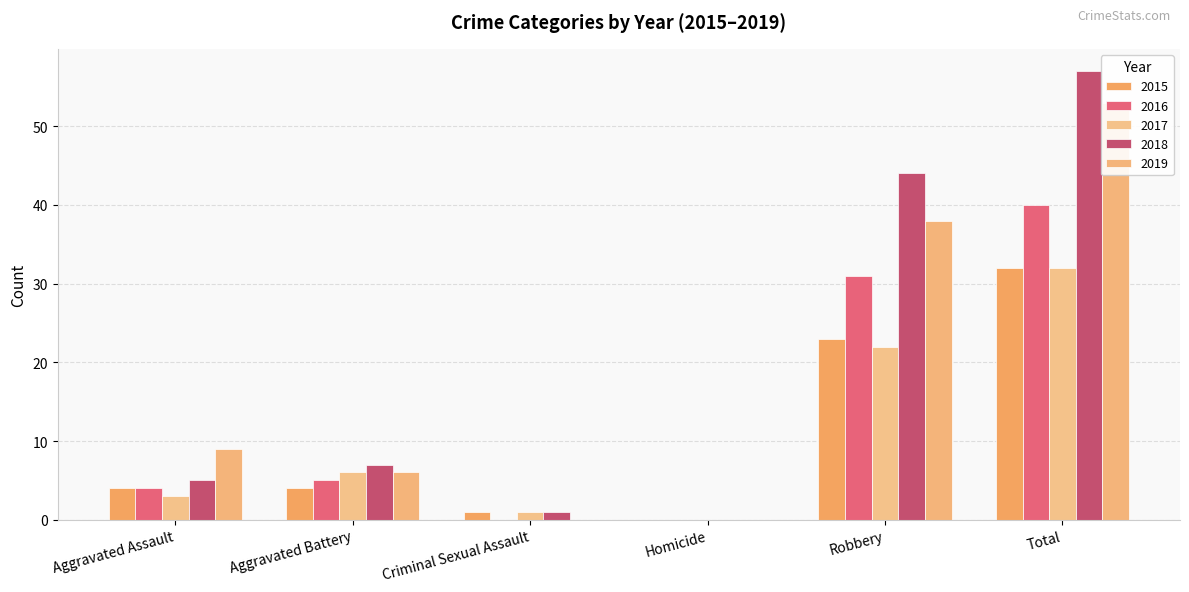

Rank the series at Homicide from lowest to highest value.

2015, 2016, 2017, 2018, 2019